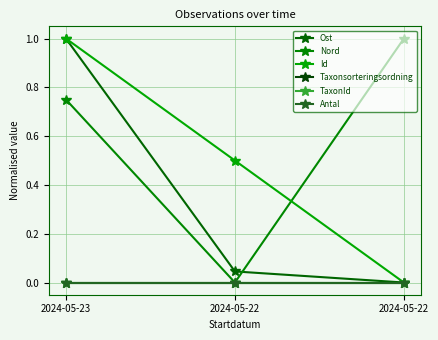

Does the chart have visible grid lines?

Yes